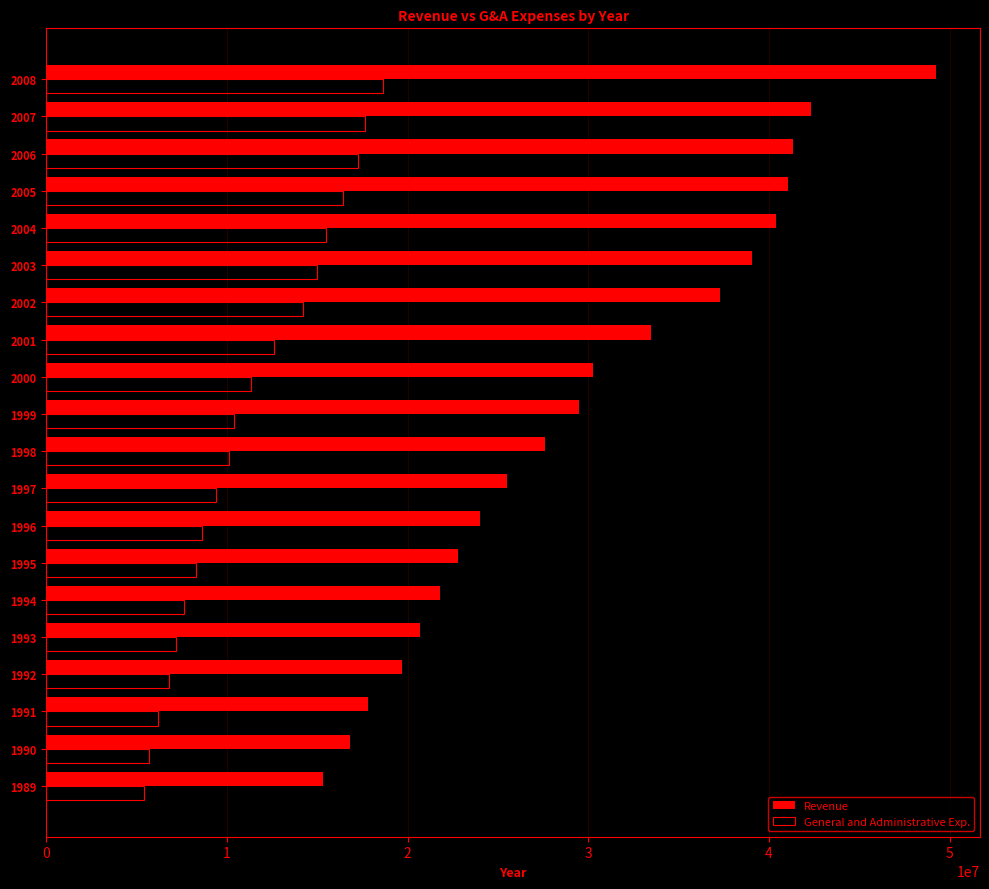

What is the maximum value shown in the chart?

49224000